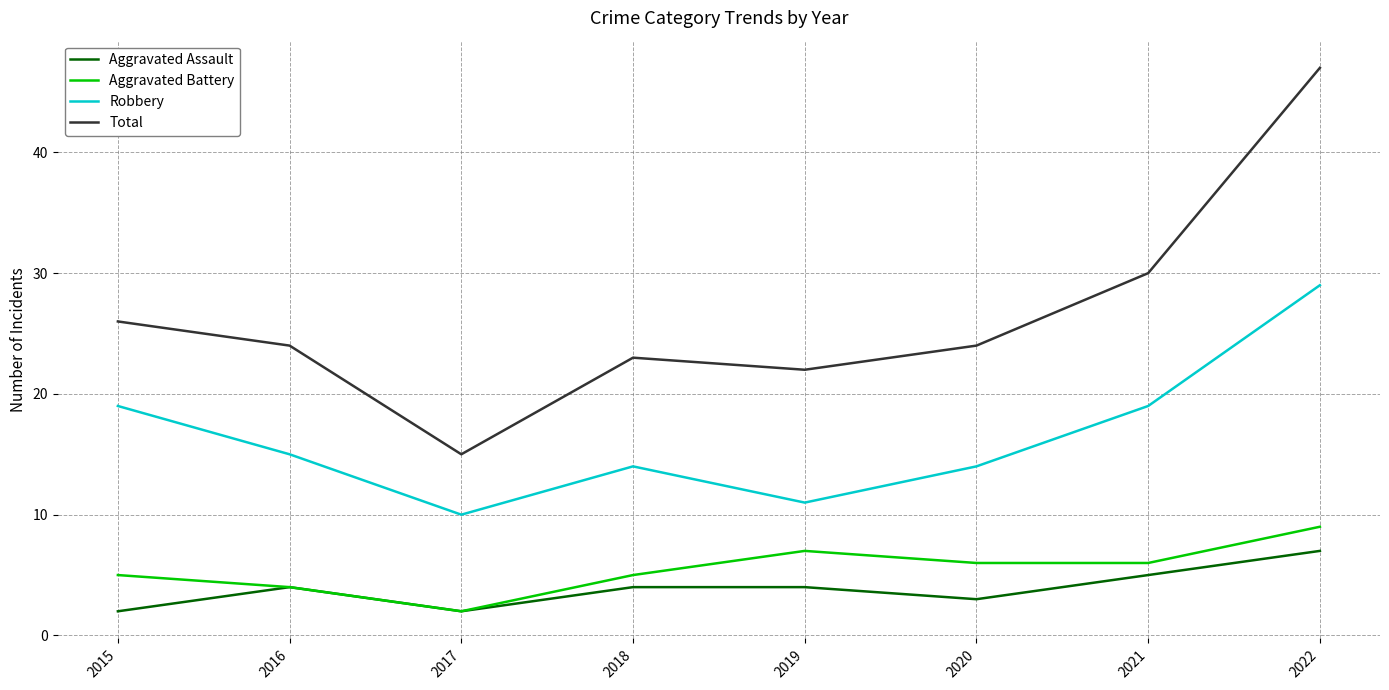

At how many categories does at least one series exceed 18?

7